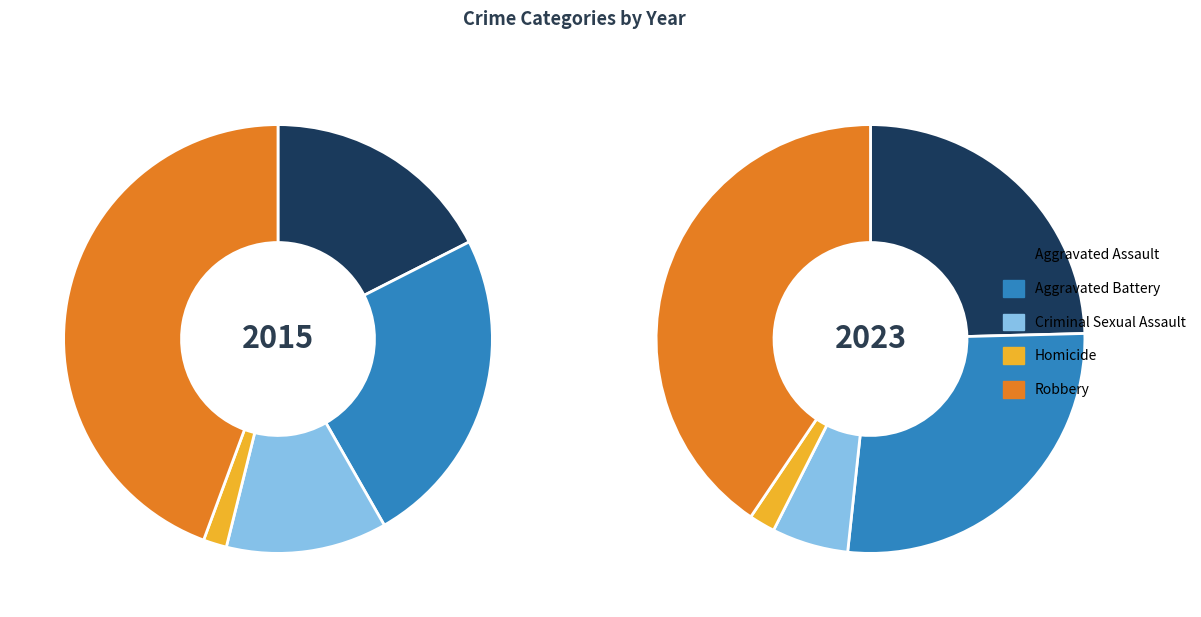

Count the number of slices in the pie.

5